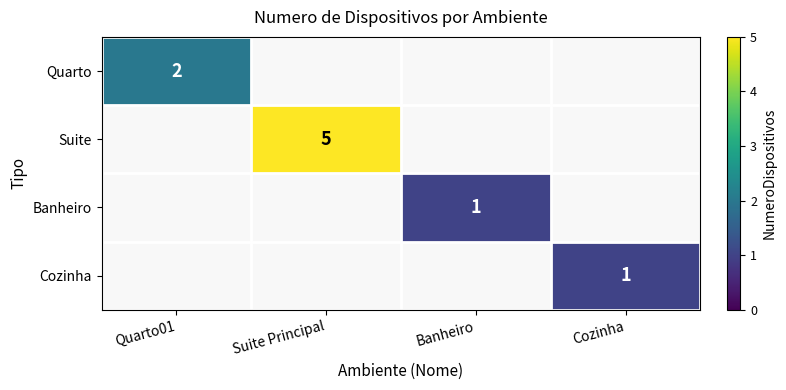

True or false: Suite has a value of 5 at Suite Principal.

True